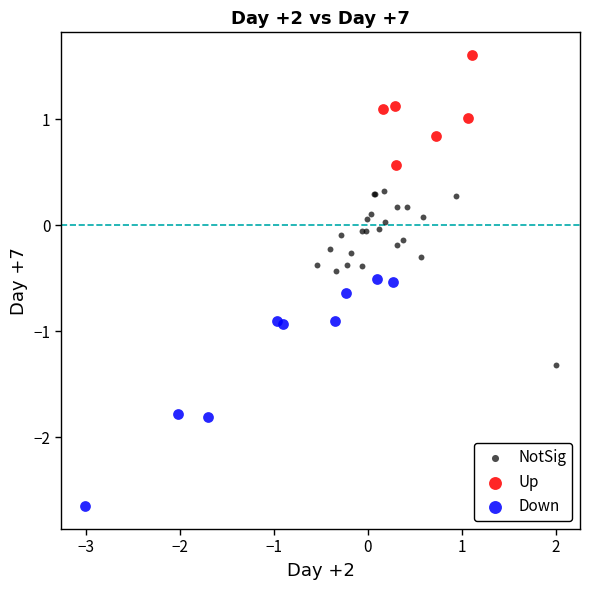

Which series reaches the minimum Y coordinate?

Down